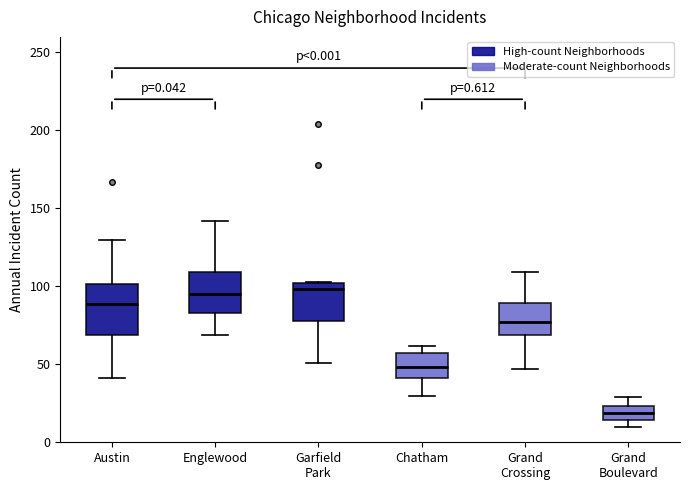

Which box is the tallest, from its lower edge to its upper edge?

Austin